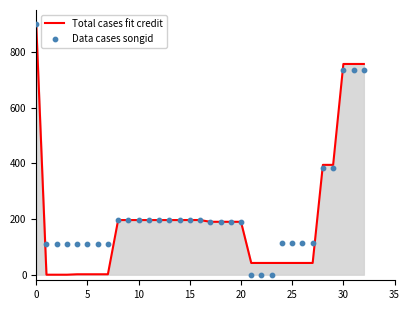

What are all the series names shown in the legend?

Total cases fit credit, Data cases songid